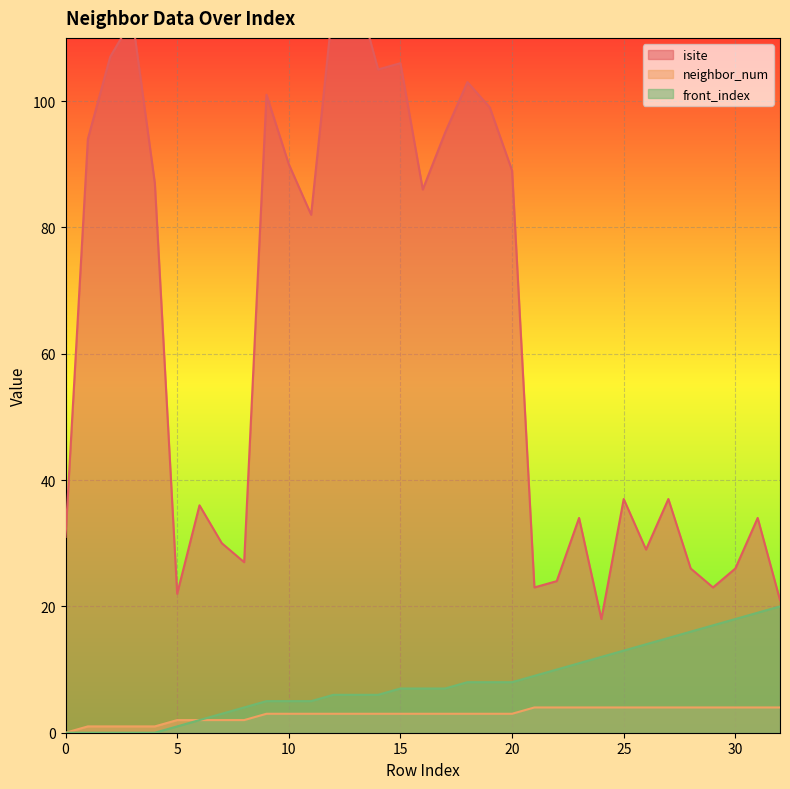

What is the total value across all series at 12?

125